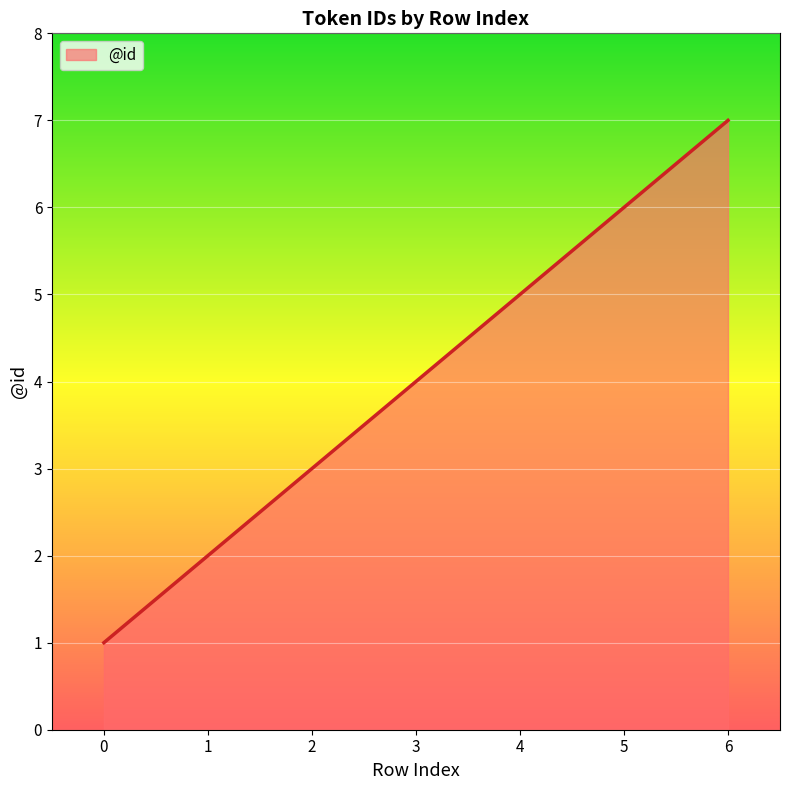

How many distinct data groups are displayed?

1